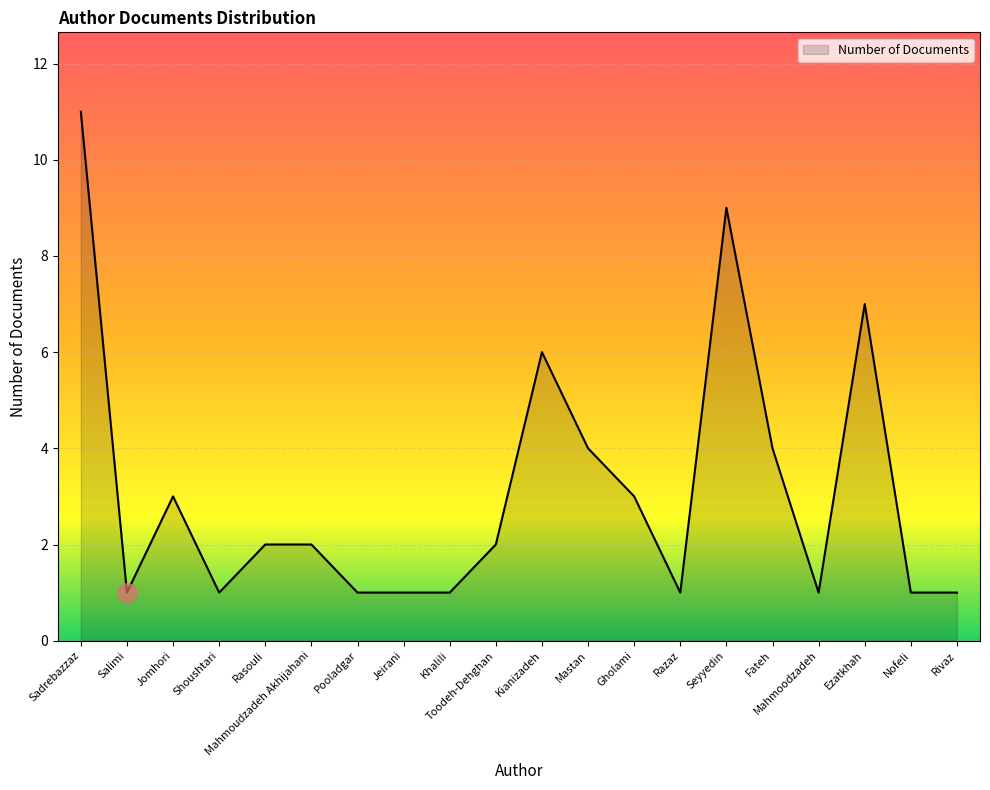

What is the ratio of the value at Seyyedin to the value at Mahmoodzadeh?

9.0